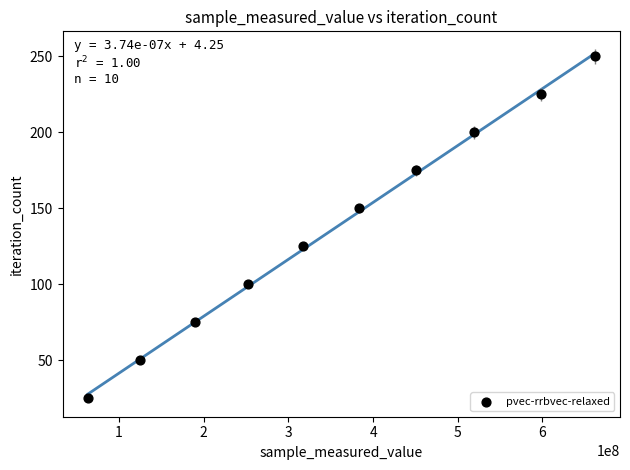

What is the range of Y values (max minus min)?

225